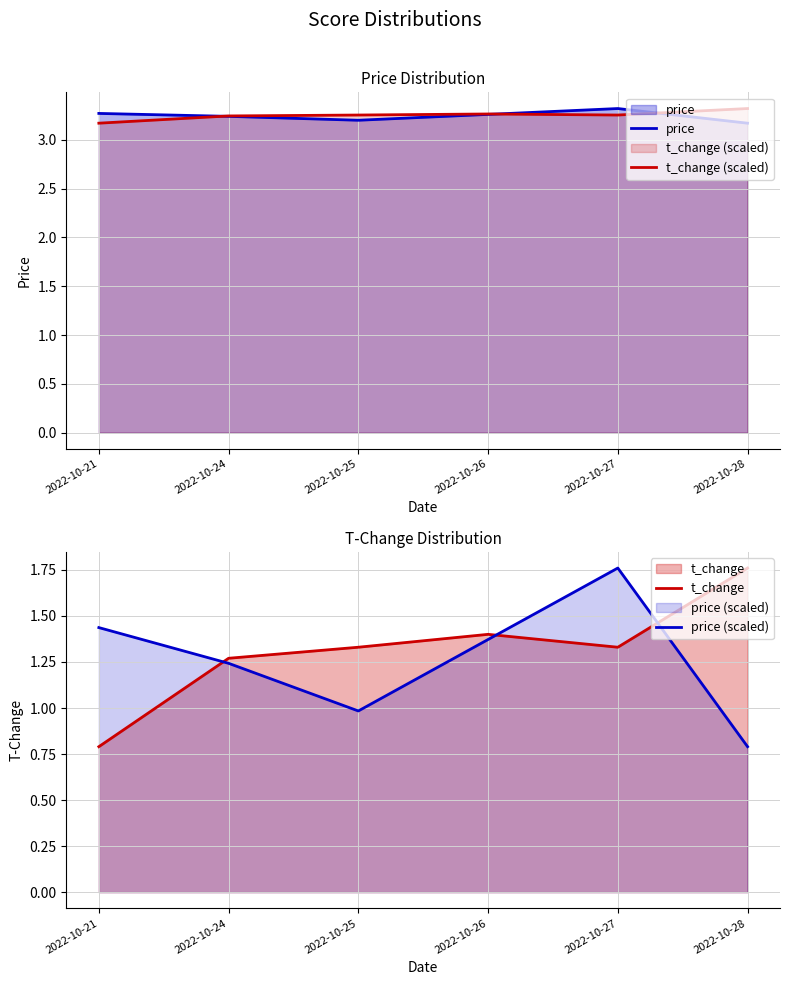

At which category does t_change reach its first local peak?

2022-10-26